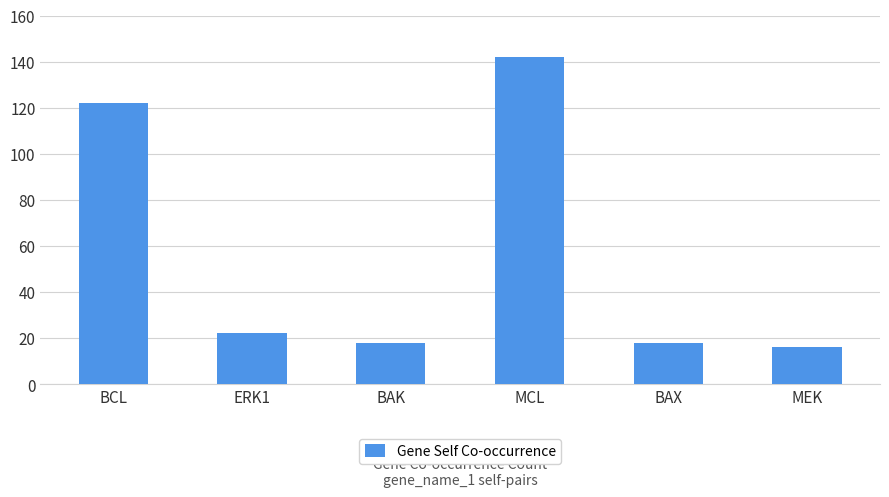

What is the value of the 4th bar from the left?

142